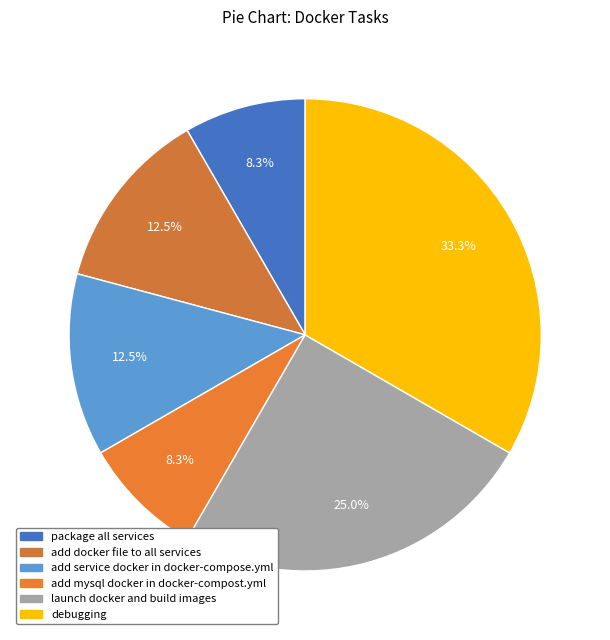

To the nearest percent, what percentage of the pie is add mysql docker in docker-compost.yml?

8%